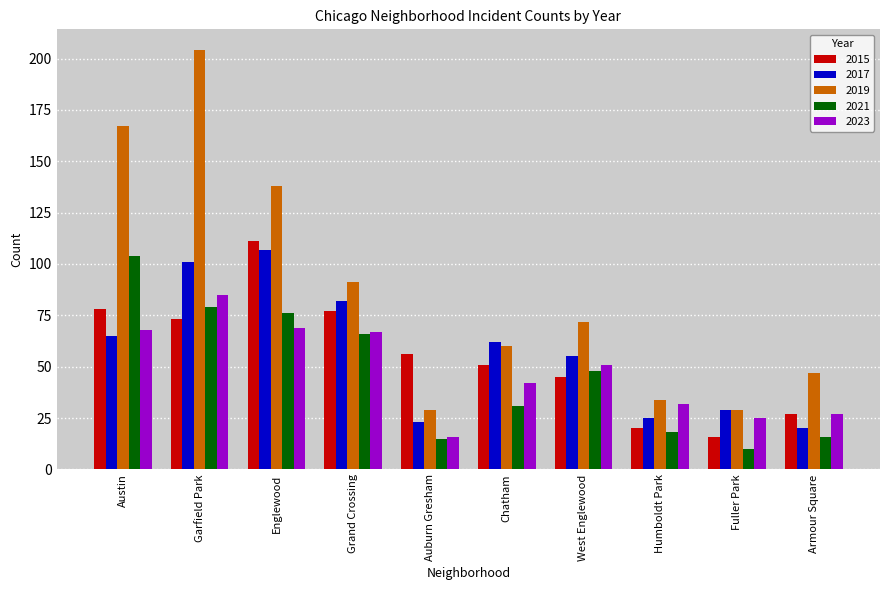

Which label corresponds to the largest value in the chart?

Garfield Park